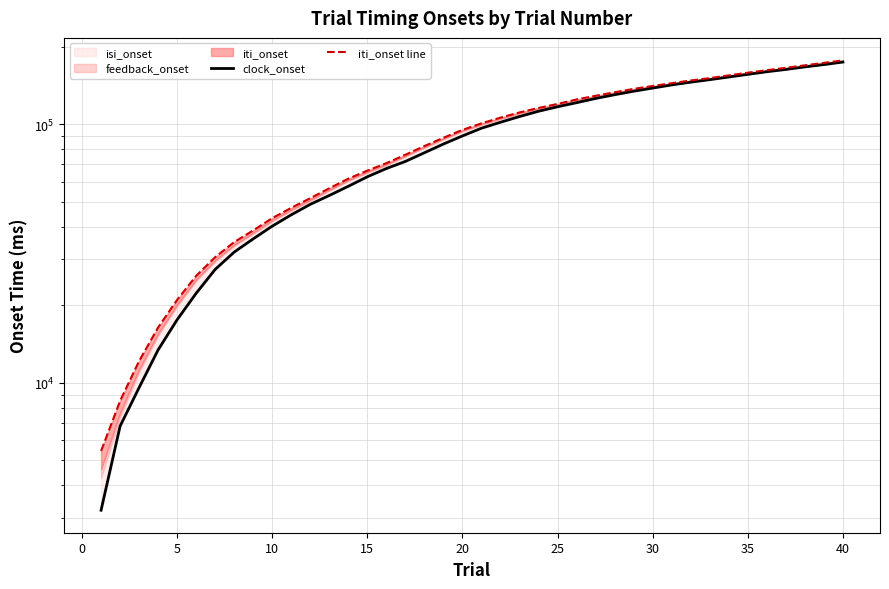

How many values in the iti_onset line series are below 100957?

20